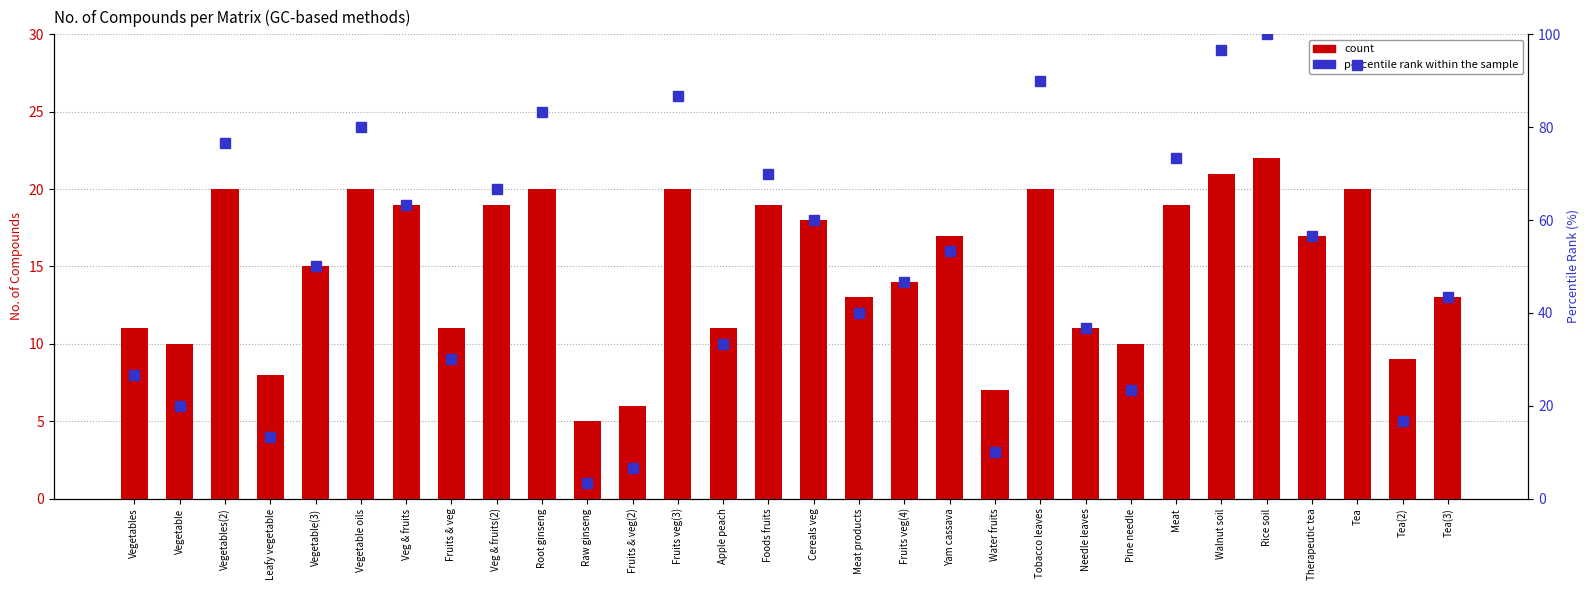

What is the sum of all percentile rank within the sample values?

1550.0